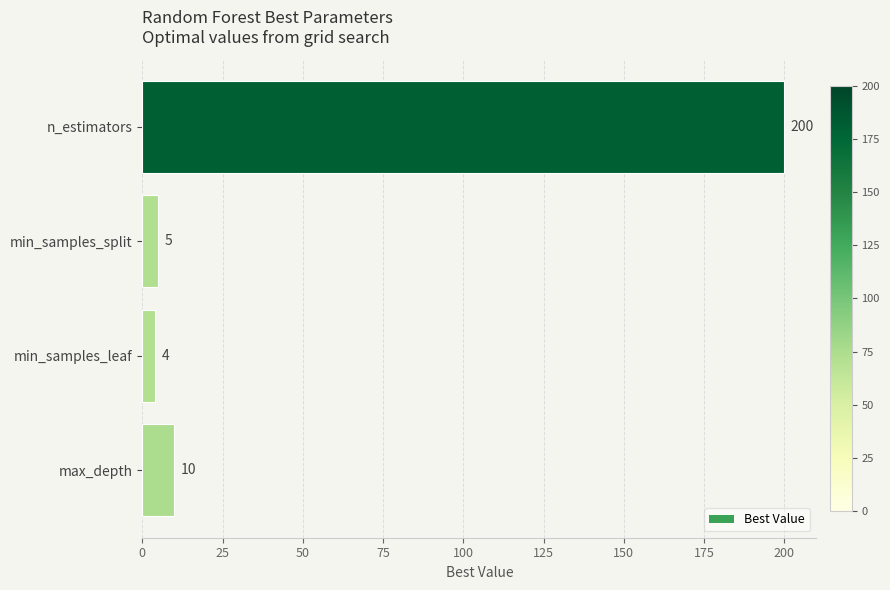

Does the chart contain stacked bars?

No